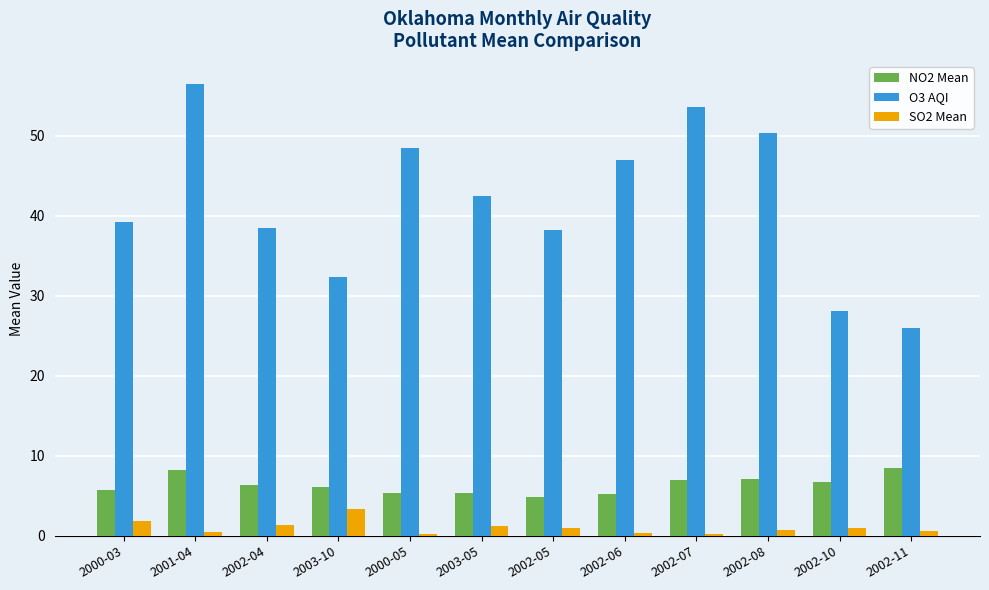

Which series has the largest total across all categories?

O3 AQI